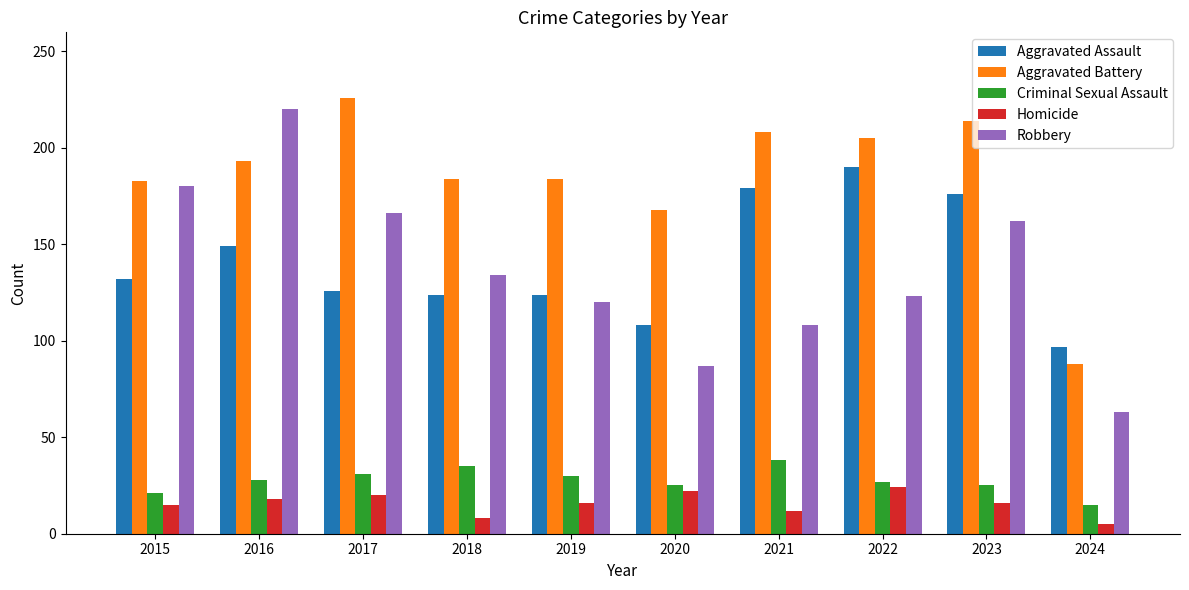

Which series has the largest range (max minus min)?

Robbery